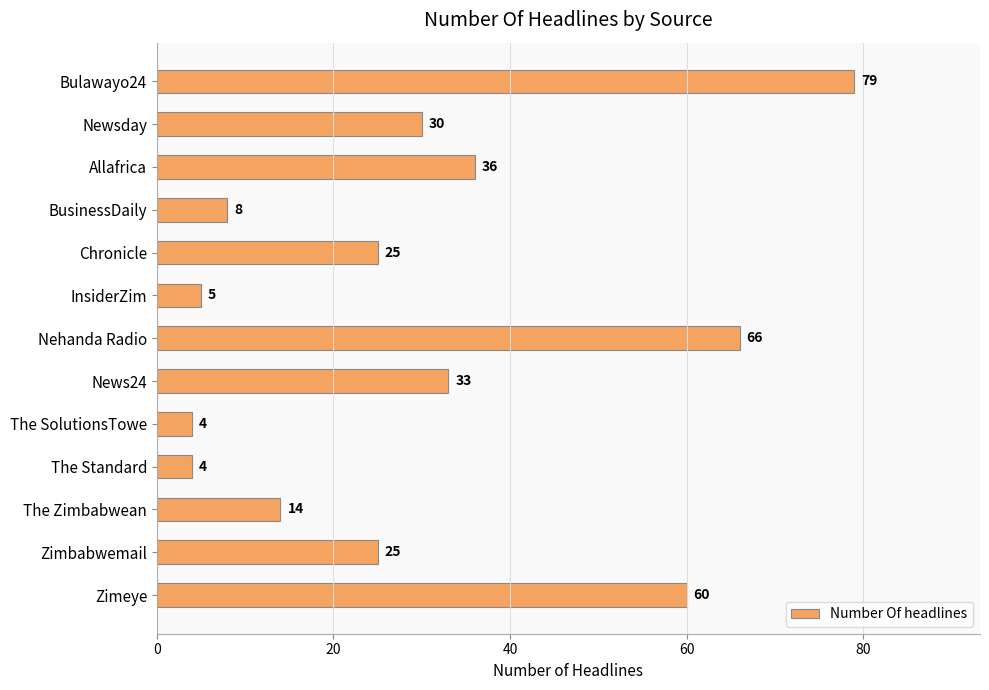

The chart shows a value of 25 at Chronicle. True or false?

True